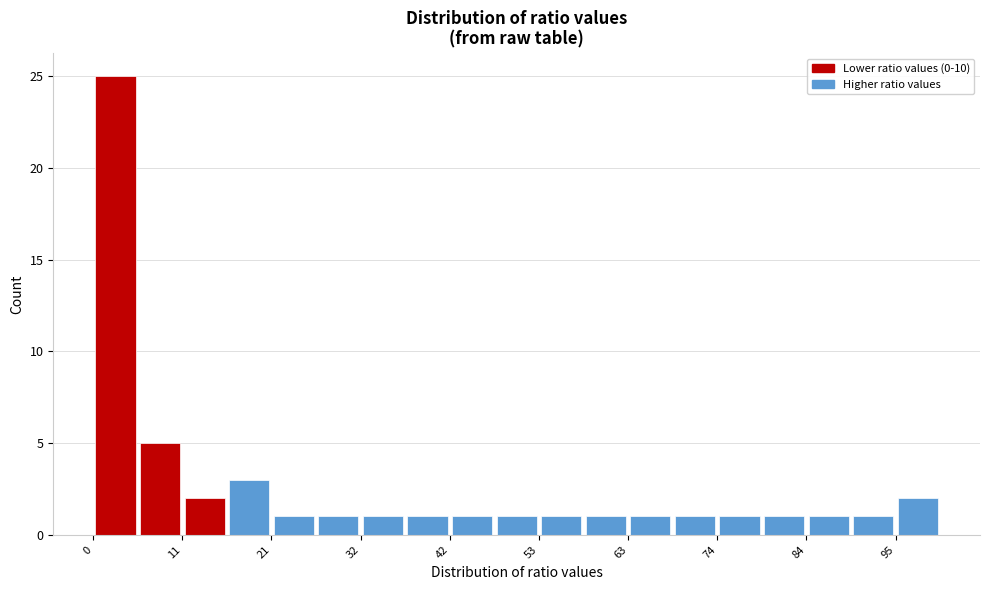

Around what value on the x-axis is the tallest bar? Give the approximate position of its centre, as read against the axis.

2